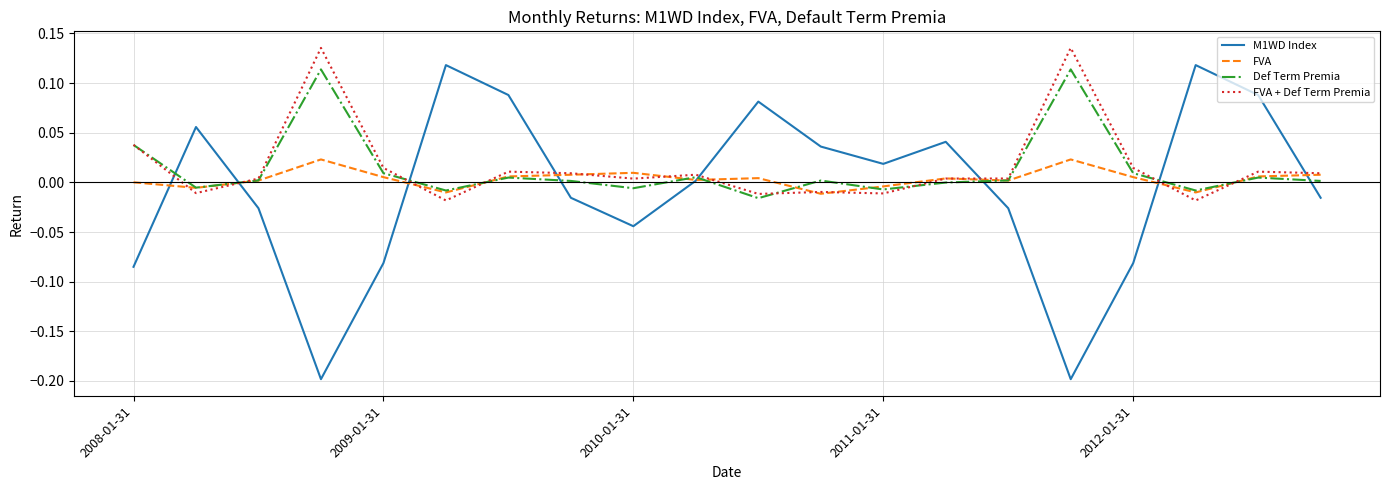

Rank the series by their maximum value, from highest to lowest.

FVA + Def Term Premia, M1WD Index, Def Term Premia, FVA